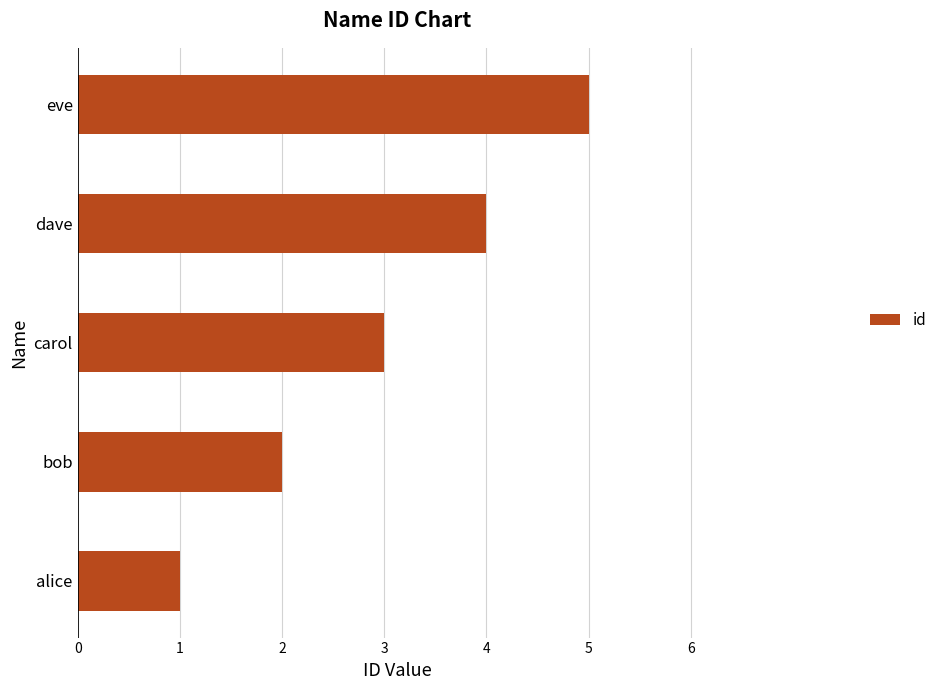

The chart shows a value of 4 at dave. True or false?

True